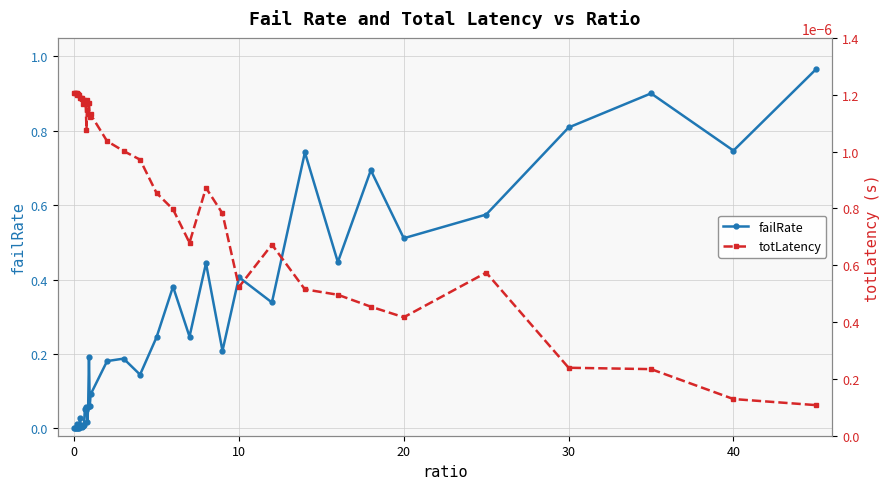

True or false: failRate has more than 0 interior local peaks.

True